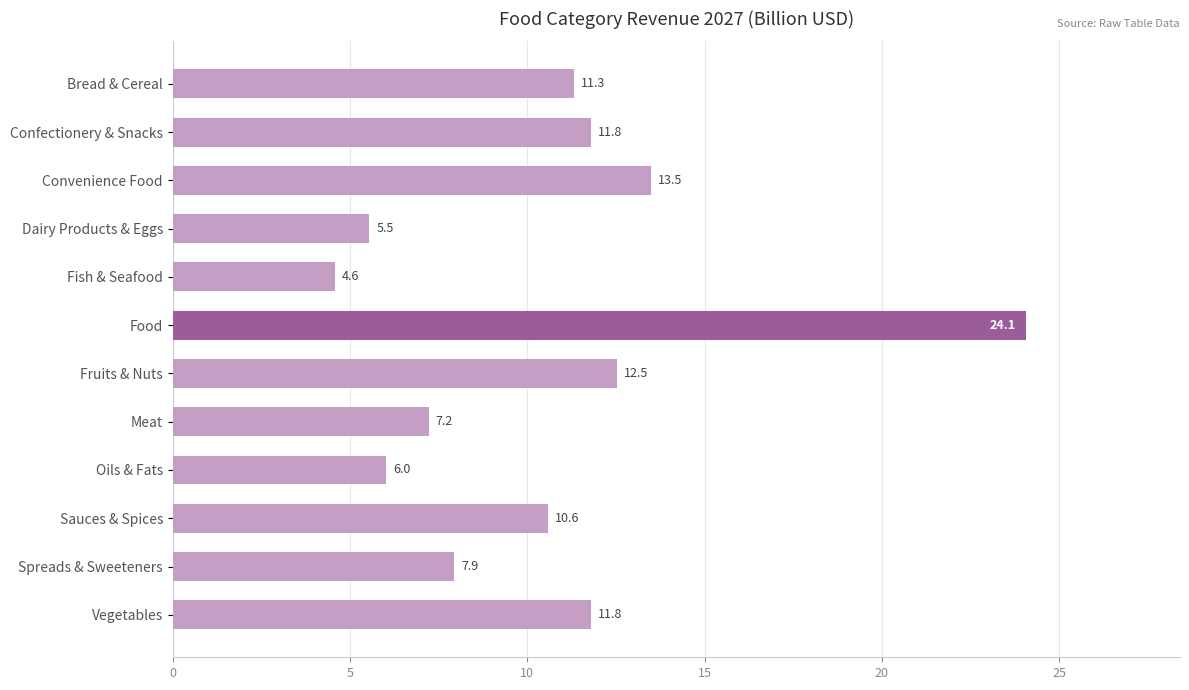

What is the difference between the values at Fruits & Nuts and Oils & Fats?

6.5